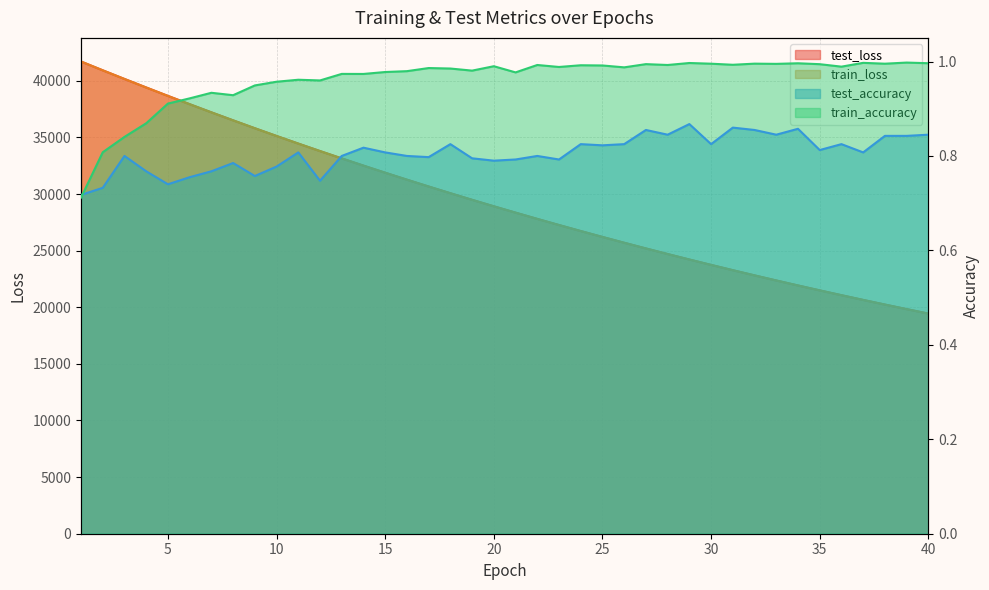

How many interior local peaks does the test_accuracy series have?

12